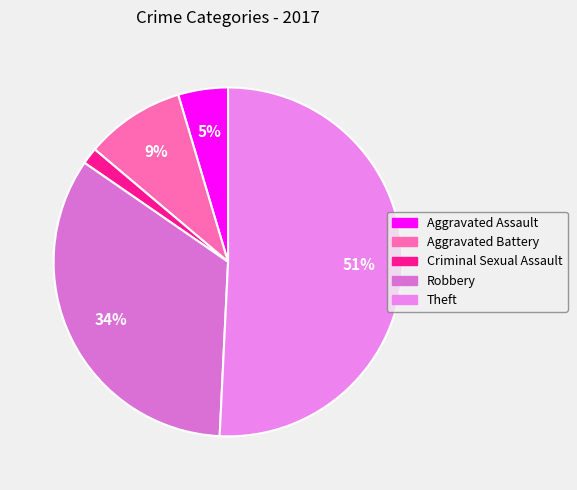

How many segments does this pie chart have?

5